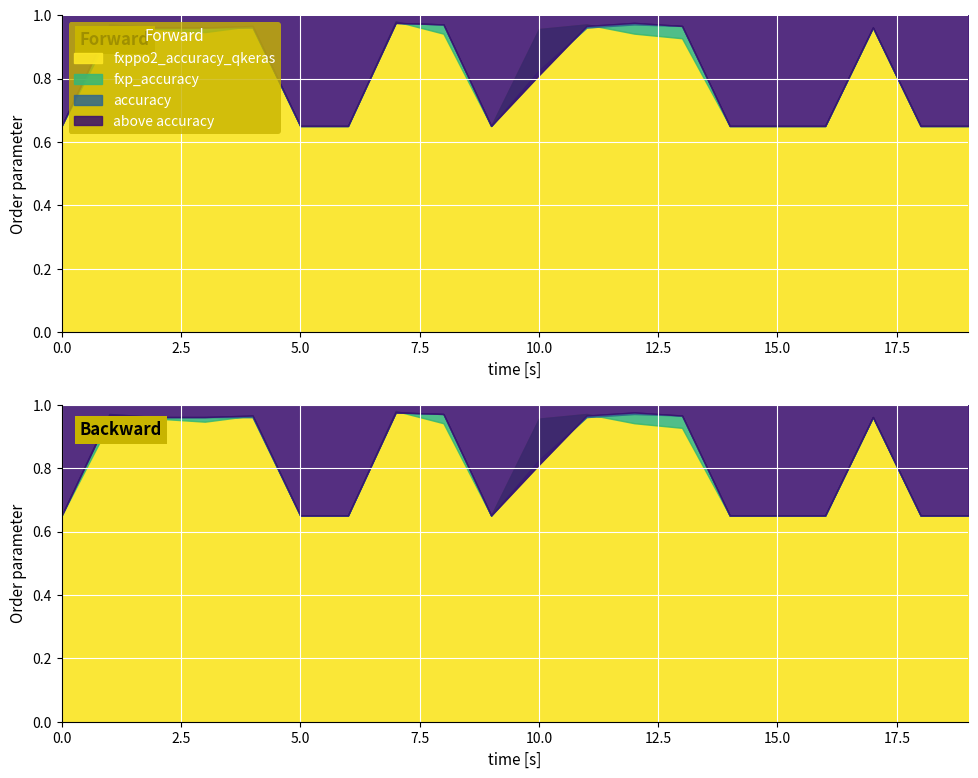

Which series has the widest spread of values?

fxppo2_accuracy_qkeras